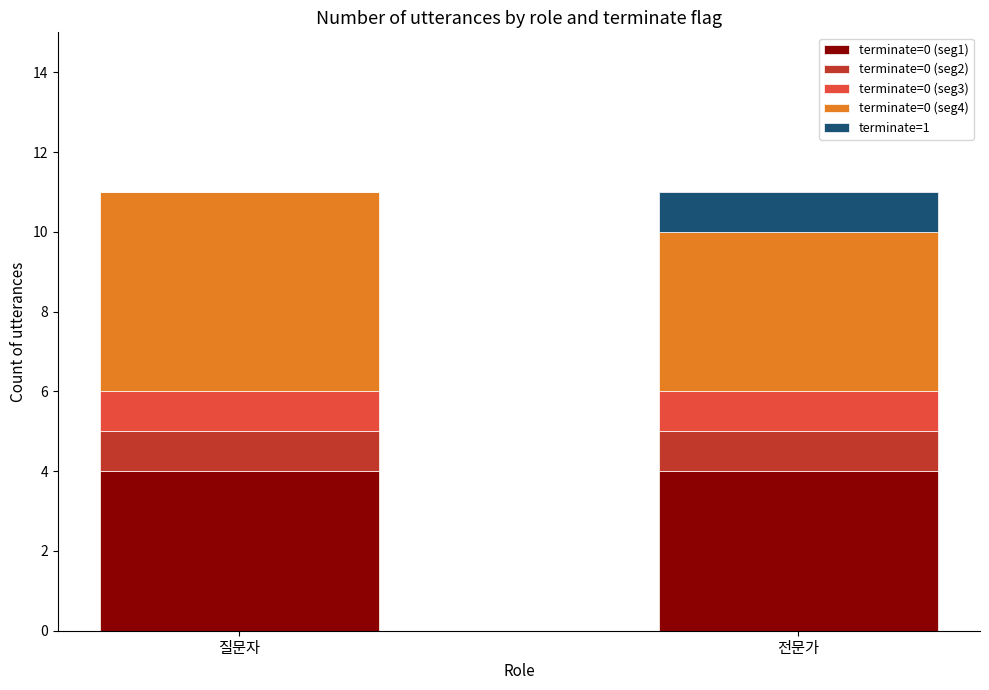

What are all the series names shown in the legend?

terminate=0 (seg1), terminate=0 (seg2), terminate=0 (seg3), terminate=0 (seg4), terminate=1